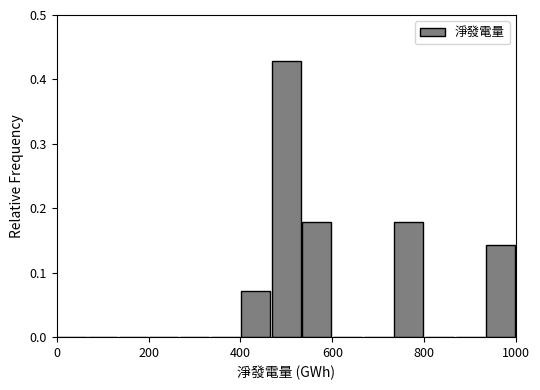

Around what value on the x-axis is the tallest bar? Give the approximate position of its centre, as read against the axis.

500